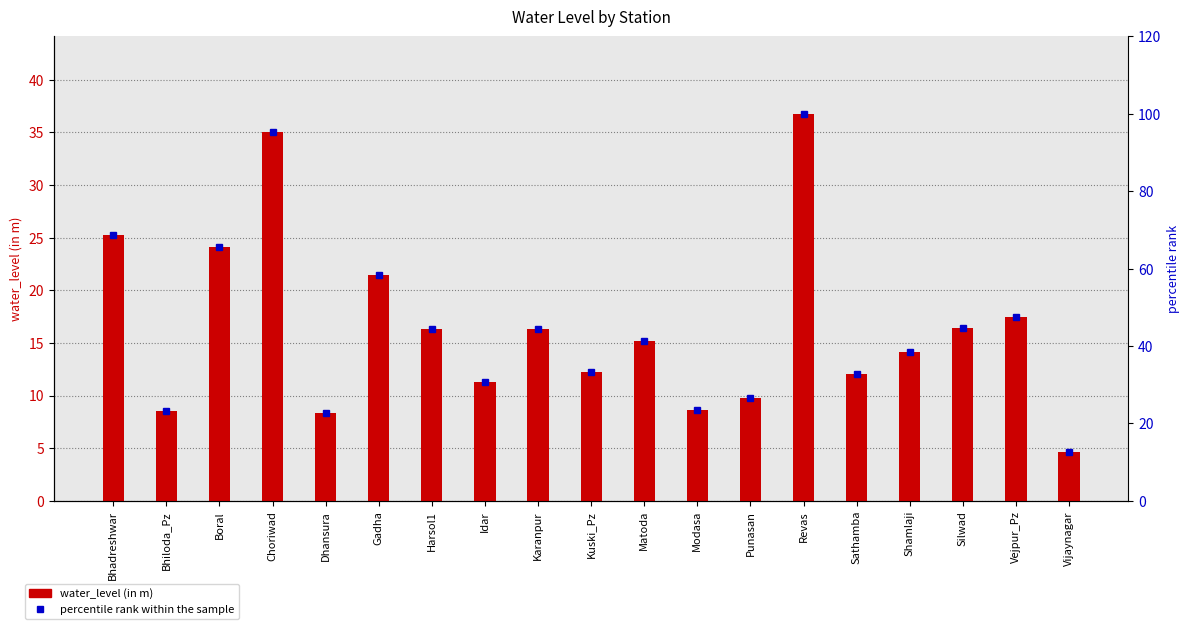

What value does the water_level (in m) series have at Idar?

11.3